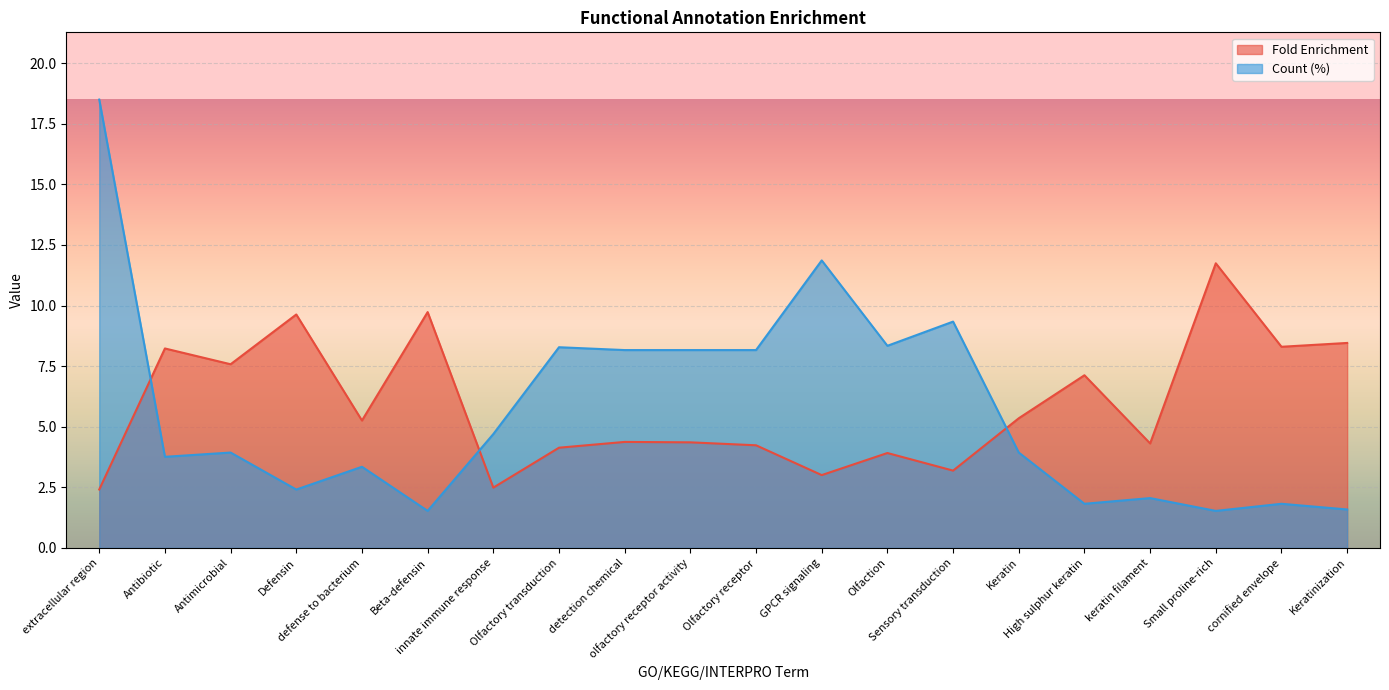

Where does the Count (%) series first go above 3?

extracellular region